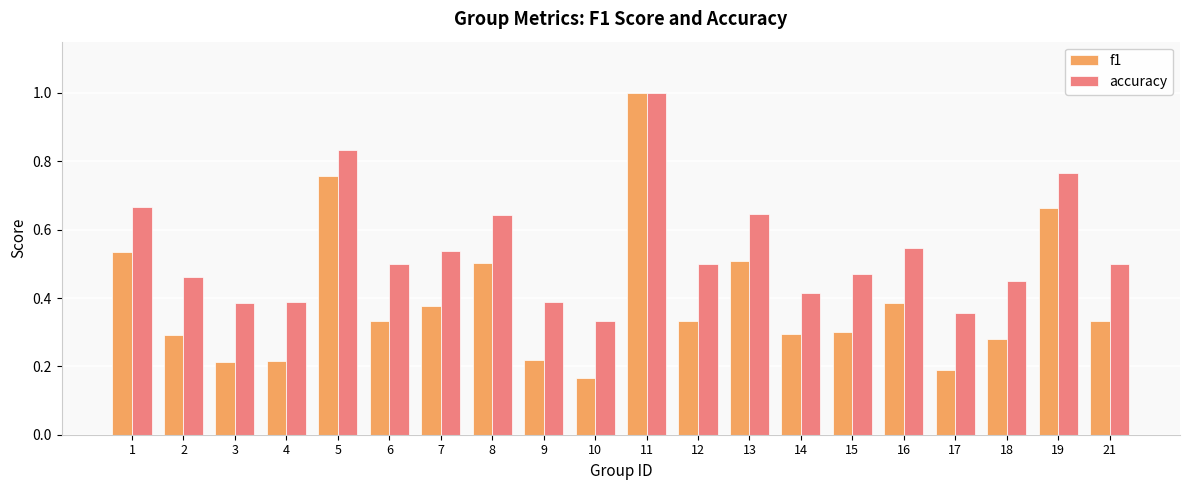

What is the sum of all accuracy values?

10.8